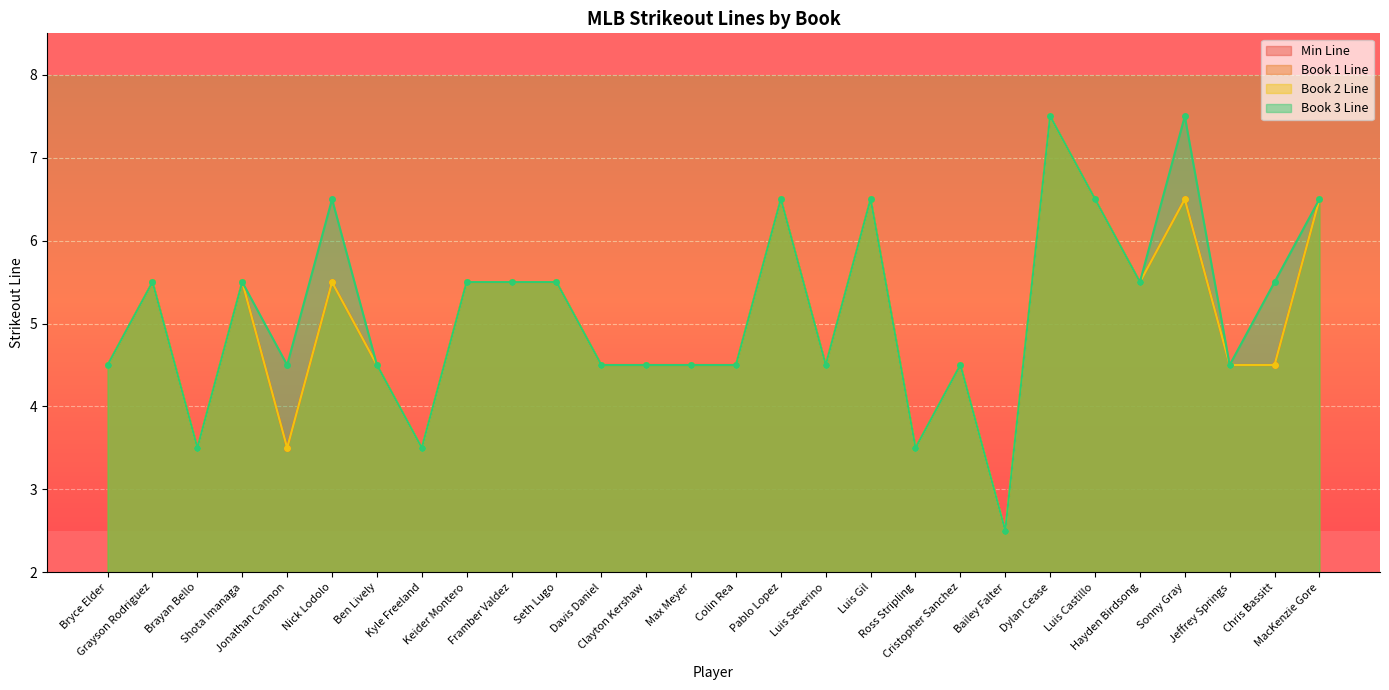

The value of Book1 Strikeouts at Kyle Freeland is 3.5. True or false?

True